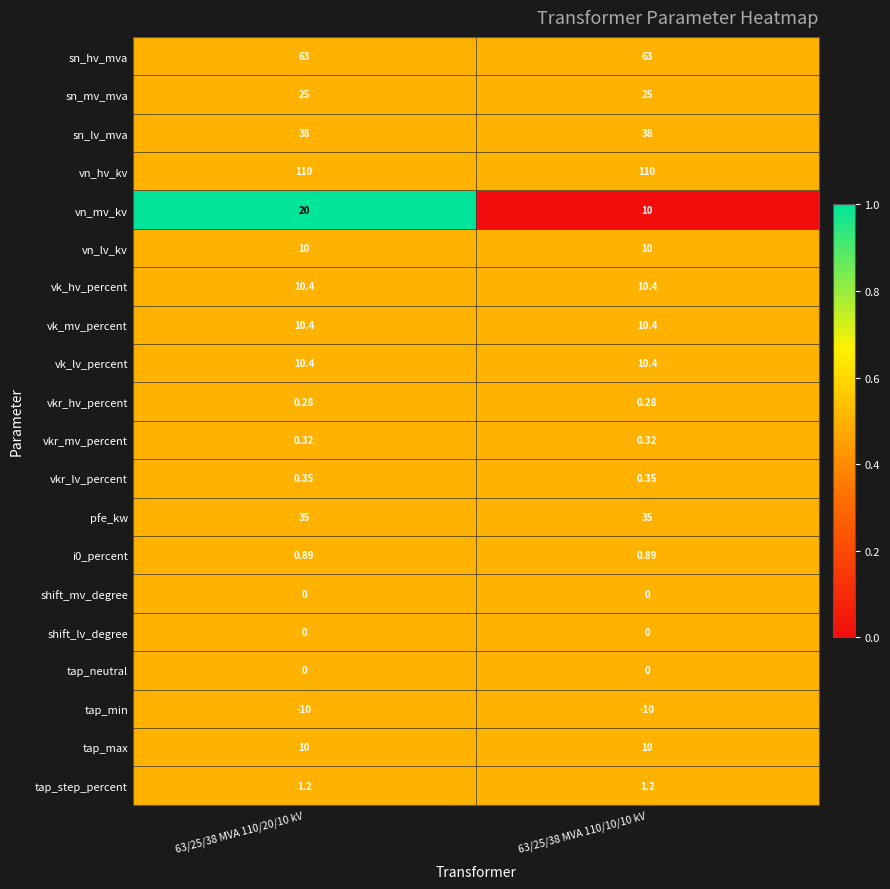

At which category is the sum across all series the highest?

63/25/38 MVA 110/20/10 kV